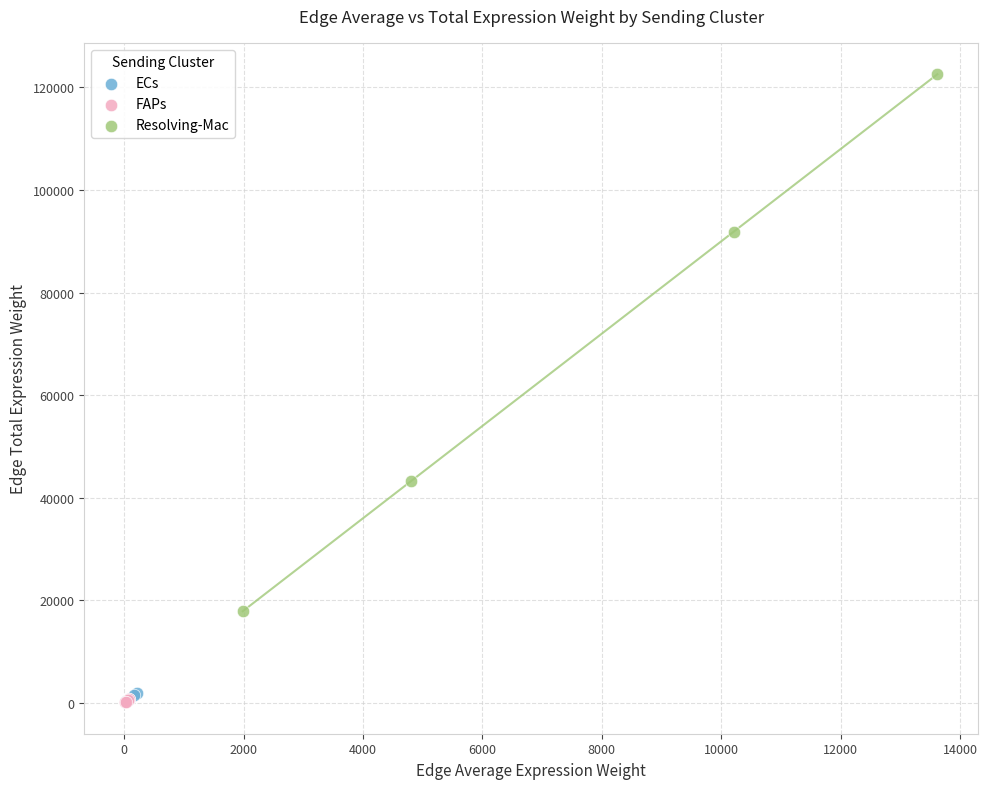

Which series has the widest spread of Y values?

Resolving-Mac